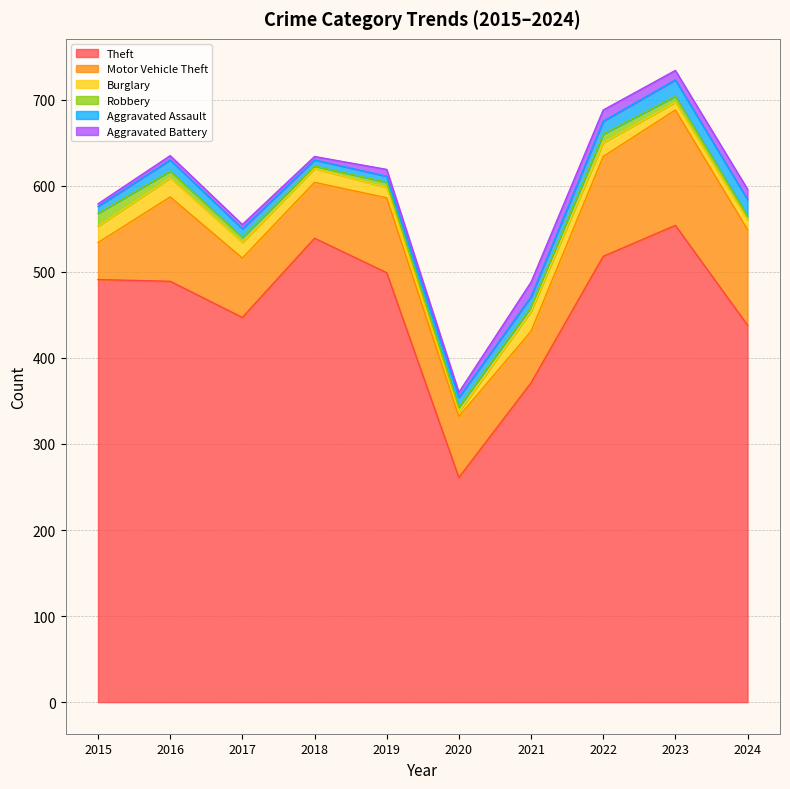

Reading left to right, transcribe all the data shown in this chart.

Theft: 2015=491	2016=489	2017=447	2018=539	2019=499	2020=261	2021=371	2022=518	2023=554	2024=438
Motor Vehicle Theft: 2015=43	2016=98	2017=69	2018=65	2019=87	2020=71	2021=60	2022=116	2023=134	2024=111
Burglary: 2015=19	2016=22	2017=18	2018=16	2019=12	2020=5	2021=23	2022=16	2023=9	2024=11
Robbery: 2015=15	2016=8	2017=6	2018=3	2019=6	2020=6	2021=5	2022=10	2023=7	2024=5
Aggravated Assault: 2015=8	2016=13	2017=10	2018=7	2019=7	2020=11	2021=12	2022=15	2023=19	2024=19
Aggravated Battery: 2015=3	2016=5	2017=5	2018=4	2019=8	2020=6	2021=17	2022=13	2023=11	2024=12